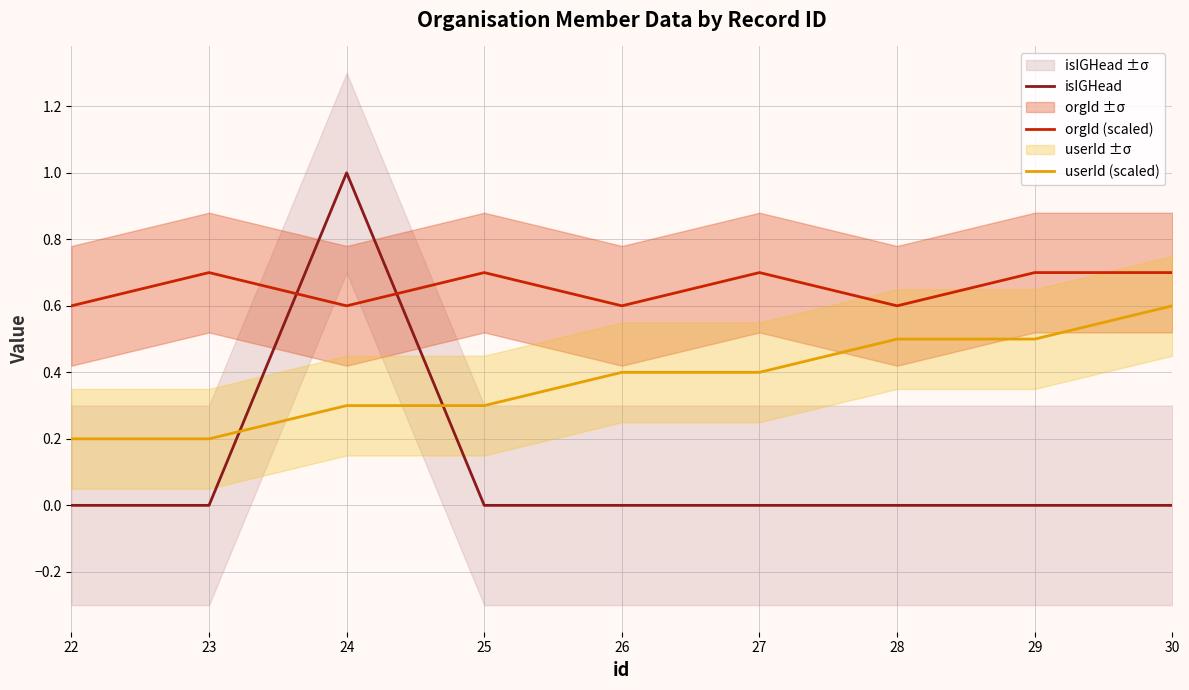

Is this an area chart (filled region under the line)?

No